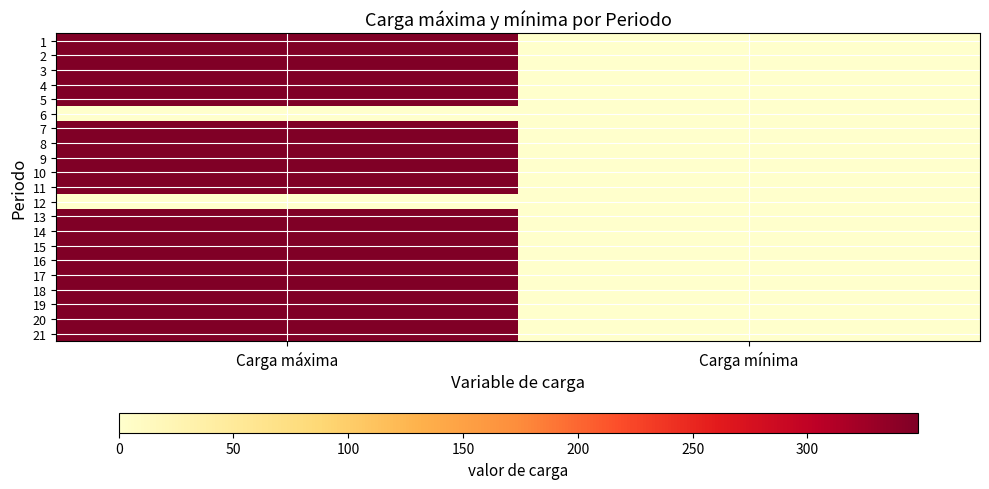

How many distinct data groups are displayed?

21